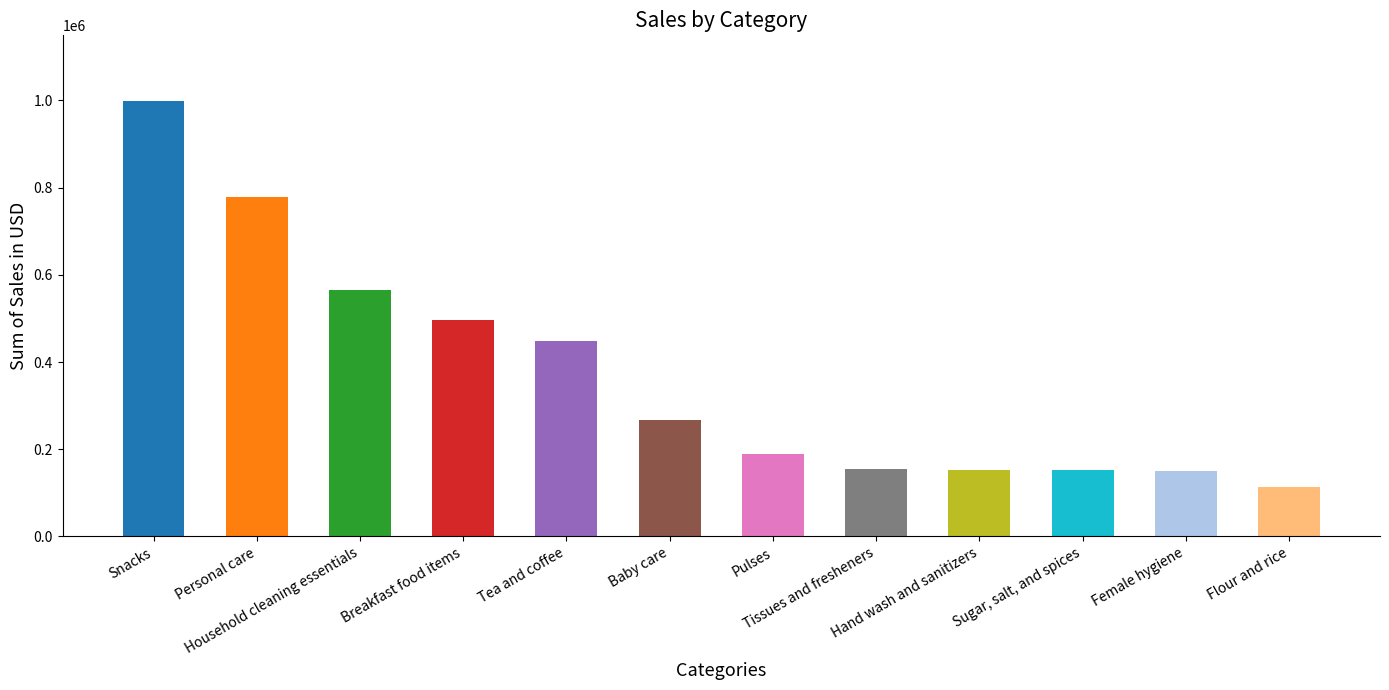

What is the sum of all values?

4467719